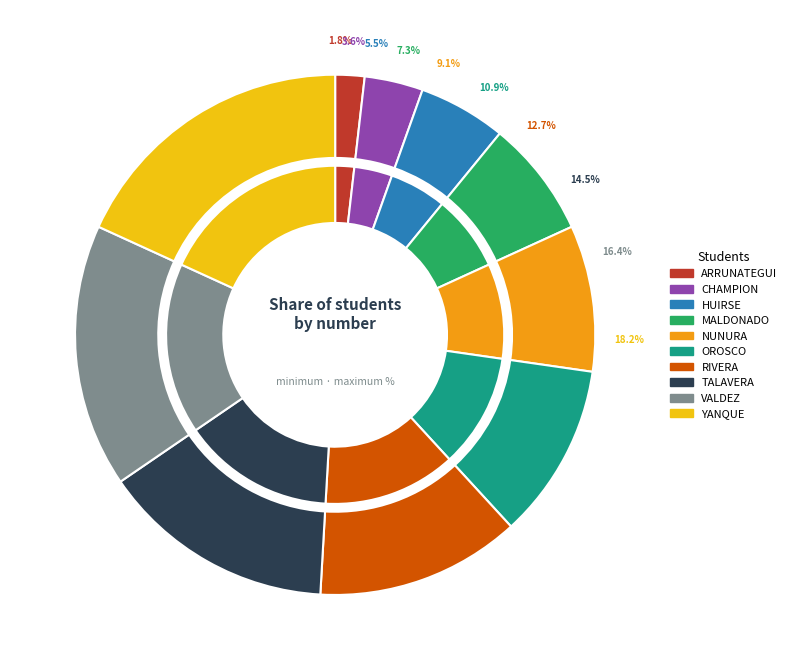

What is the change in value from MALDONADO LOPEZ MICHAEL ROBERT to VALDEZ AGUILAR PAULO CESAR?

+5